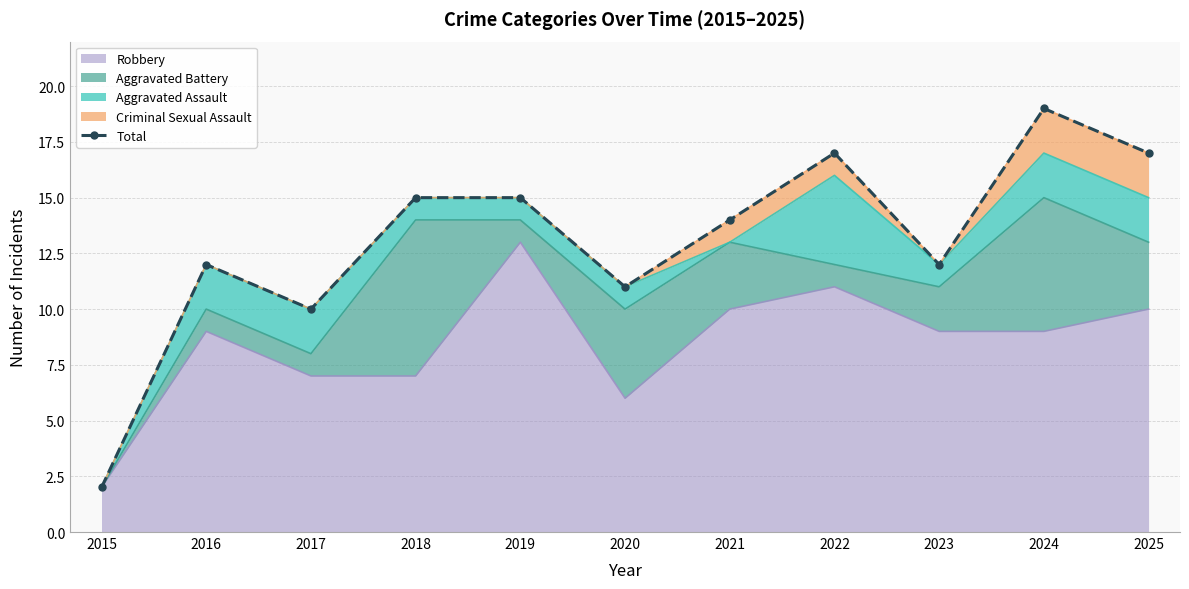

List the labels in order of value, largest first.

2024, 2022, 2025, 2018, 2019, 2021, 2016, 2023, 2020, 2017, 2015